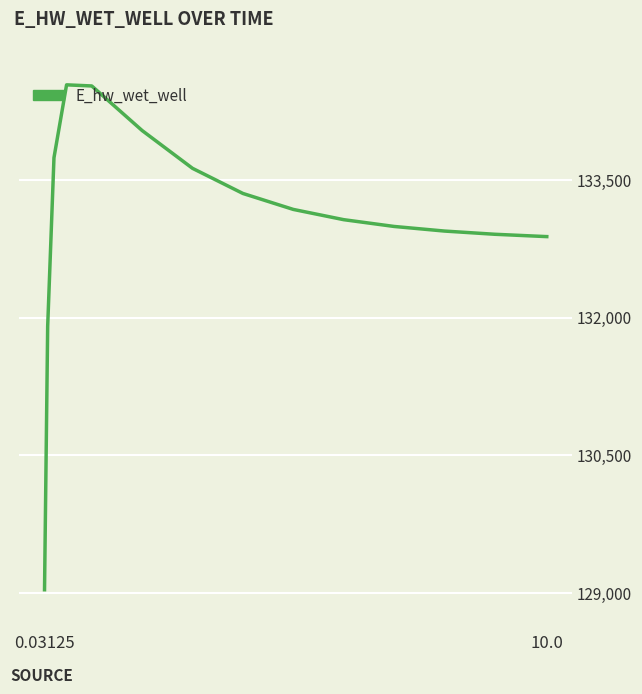

What is the maximum value shown in the chart?

134538.6